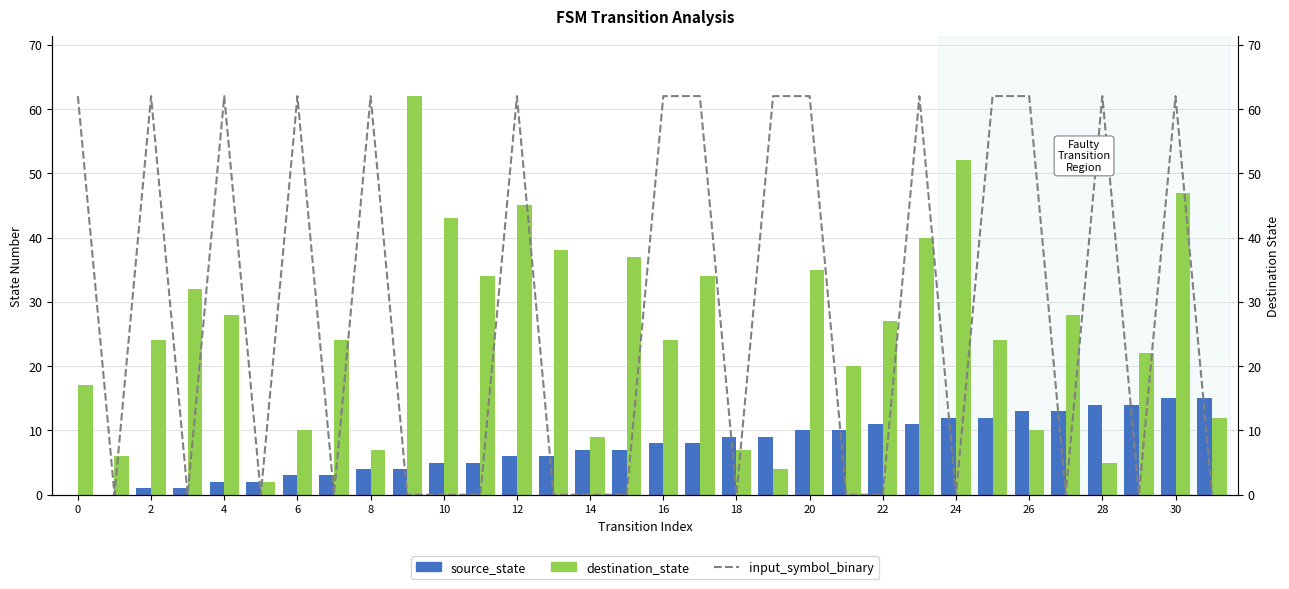

What is the average value of the destination_state series?

25